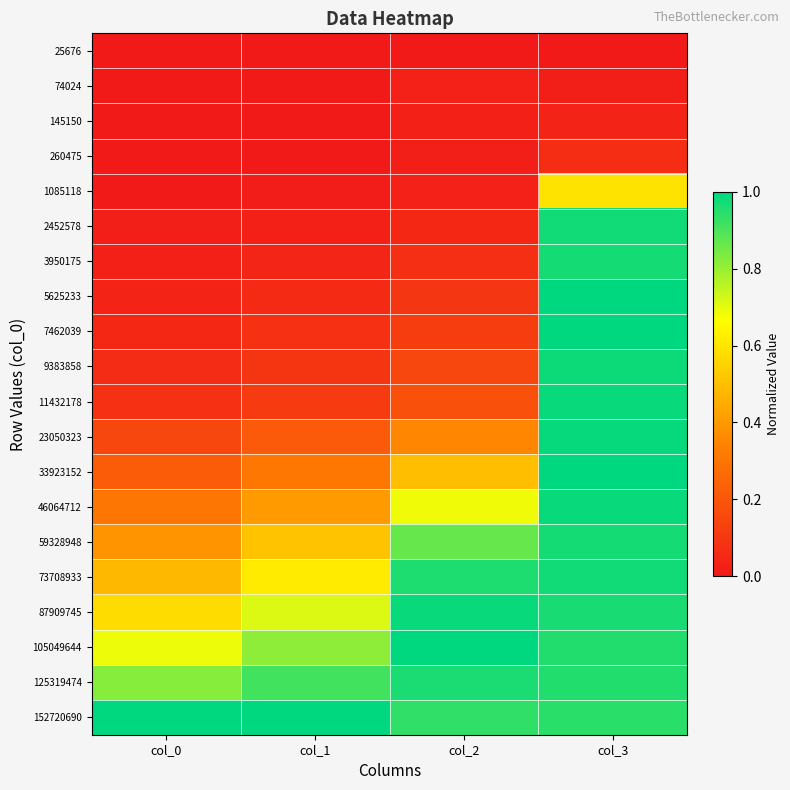

Reading left to right, transcribe all the data shown in this chart.

25676: col_0=0.0	col_1=0.0	col_2=0.0	col_3=0.0
74024: col_0=0.0	col_1=0.0	col_2=0.0	col_3=0.0
145150: col_0=0.0	col_1=0.0	col_2=0.0	col_3=0.0
260475: col_0=0.0	col_1=0.0	col_2=0.0	col_3=0.1
1085118: col_0=0.0	col_1=0.0	col_2=0.0	col_3=0.6
2452578: col_0=0.0	col_1=0.0	col_2=0.1	col_3=1.0
3950175: col_0=0.0	col_1=0.0	col_2=0.1	col_3=1.0
5625233: col_0=0.0	col_1=0.1	col_2=0.1	col_3=1.0
7462039: col_0=0.0	col_1=0.1	col_2=0.1	col_3=1.0
9383858: col_0=0.1	col_1=0.1	col_2=0.1	col_3=1.0
11432178: col_0=0.1	col_1=0.1	col_2=0.2	col_3=1.0
23050323: col_0=0.2	col_1=0.2	col_2=0.4	col_3=1.0
33923152: col_0=0.2	col_1=0.3	col_2=0.5	col_3=1.0
46064712: col_0=0.3	col_1=0.4	col_2=0.7	col_3=1.0
59328948: col_0=0.4	col_1=0.5	col_2=0.9	col_3=1.0
73708933: col_0=0.5	col_1=0.6	col_2=1.0	col_3=1.0
87909745: col_0=0.6	col_1=0.7	col_2=1.0	col_3=1.0
105049644: col_0=0.7	col_1=0.8	col_2=1.0	col_3=1.0
125319474: col_0=0.8	col_1=0.9	col_2=1.0	col_3=1.0
152720690: col_0=1.0	col_1=1.0	col_2=0.9	col_3=0.9